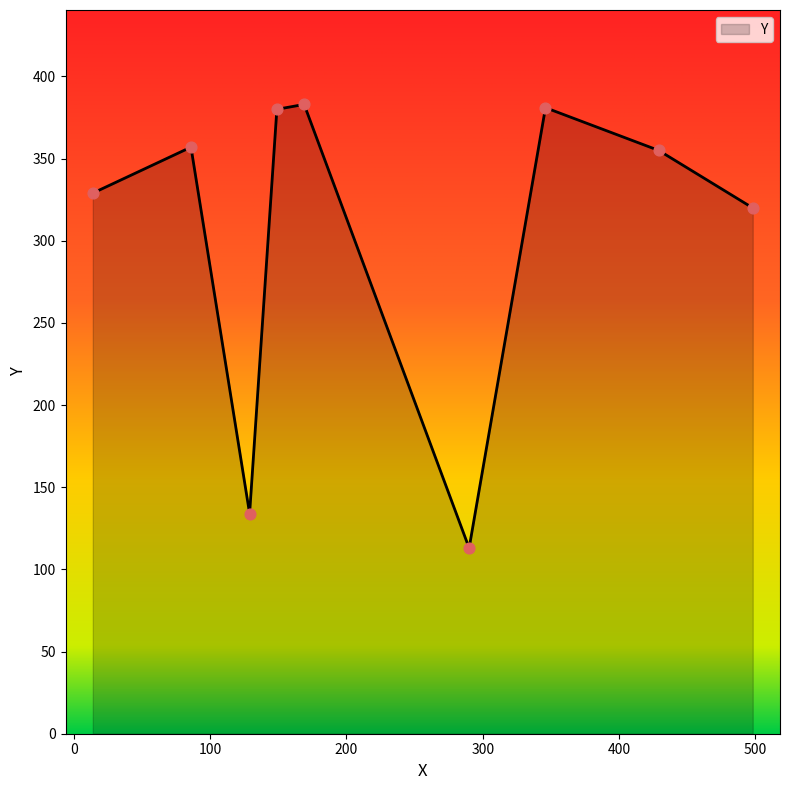

What is the difference between the maximum and minimum values?

270